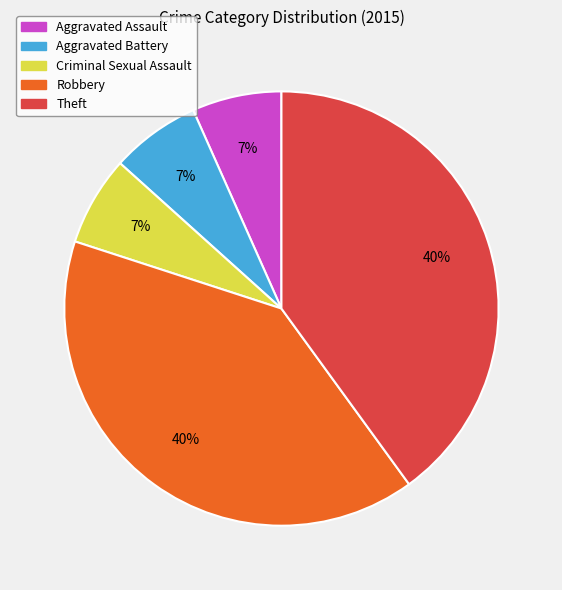

What is the ratio of the value at Aggravated Assault to the value at Robbery?

0.2